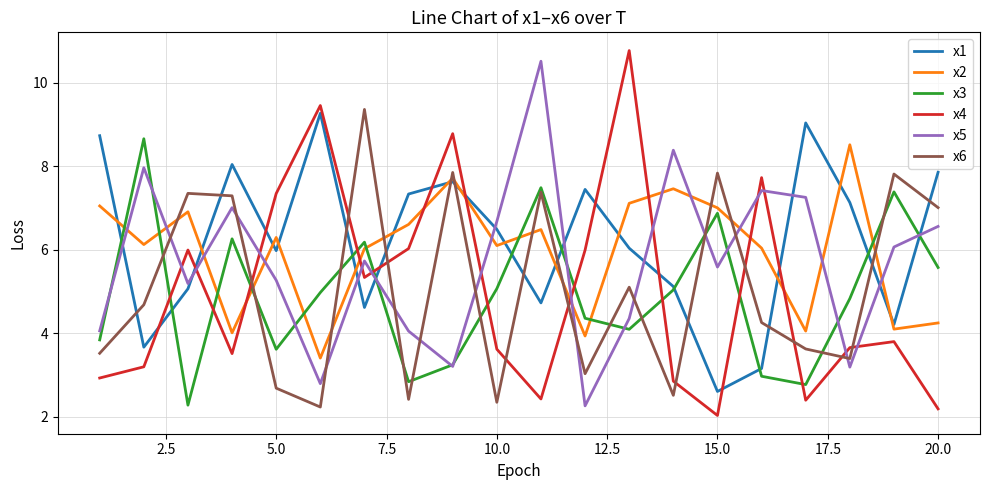

What is the maximum value shown in the chart?

10.8